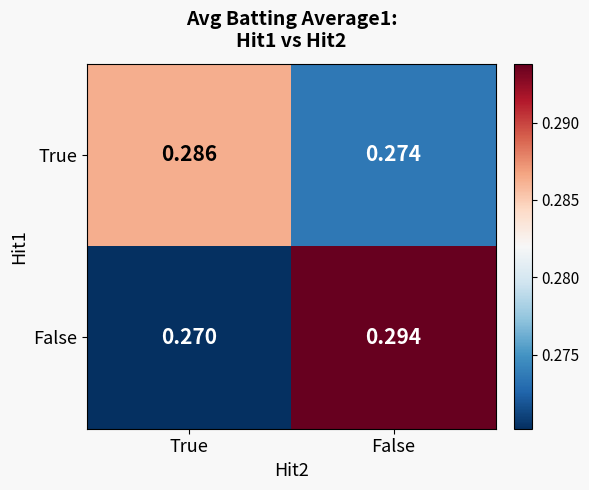

Between True and False, which series saw the biggest shift?

False